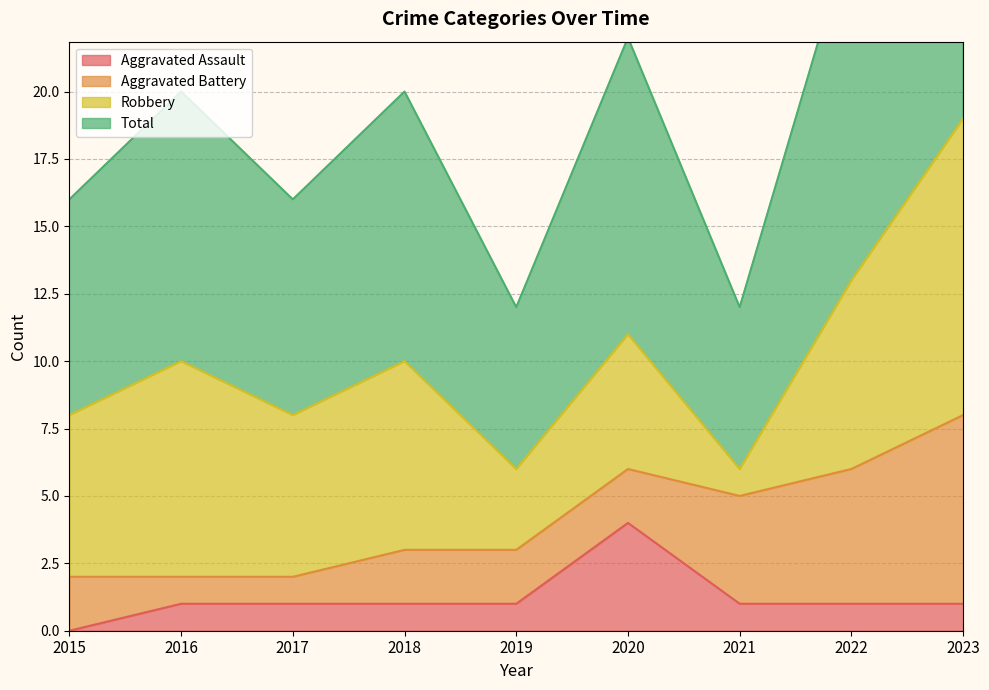

Between 2021 and 2022, which series saw the biggest shift?

Total